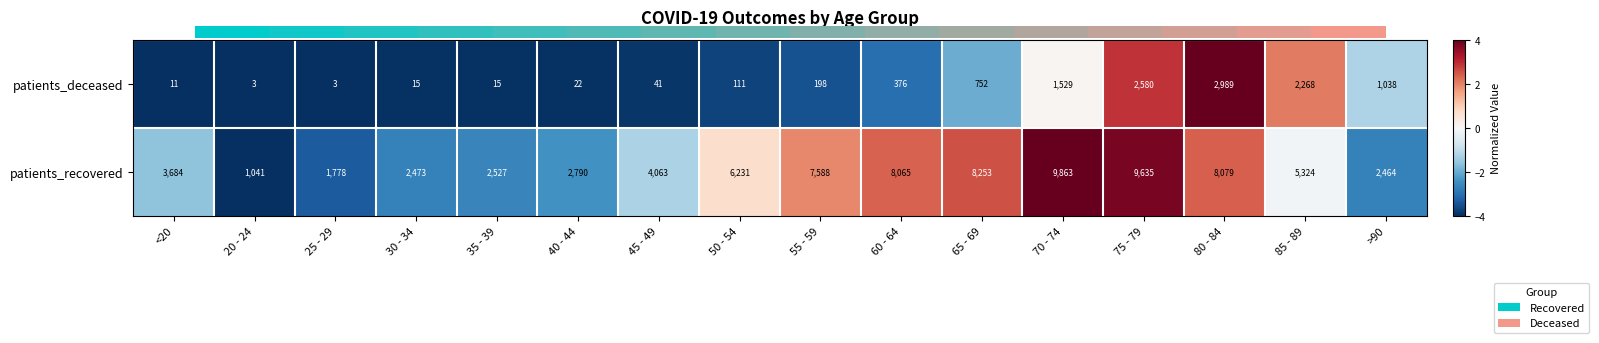

What is the difference between the highest and lowest values at 25 - 29?

1775